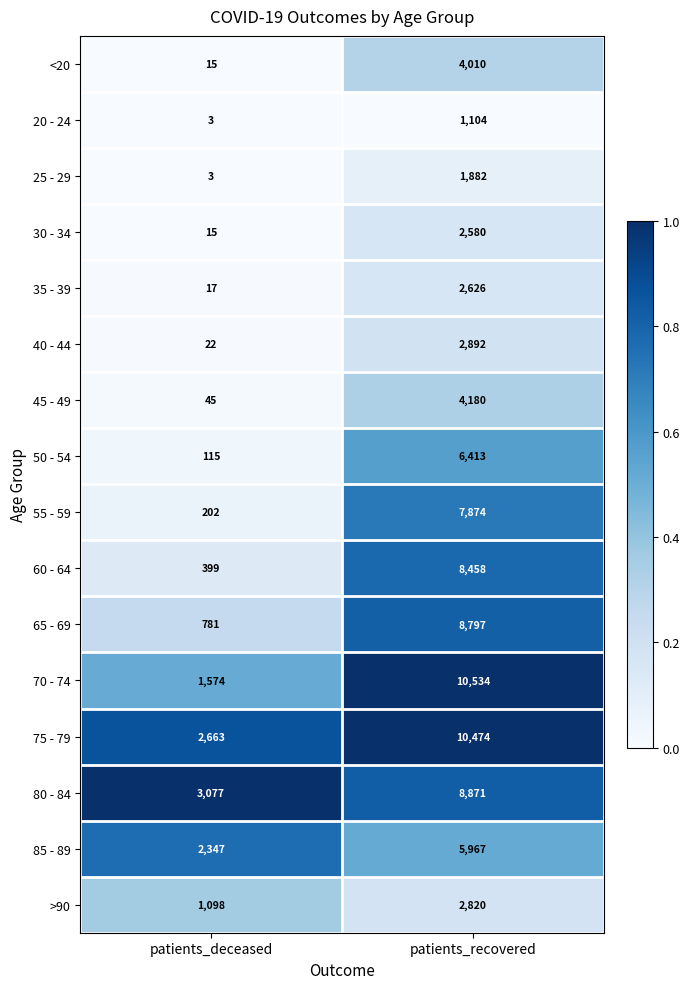

What is the total value across all series at patients_recovered?

89482